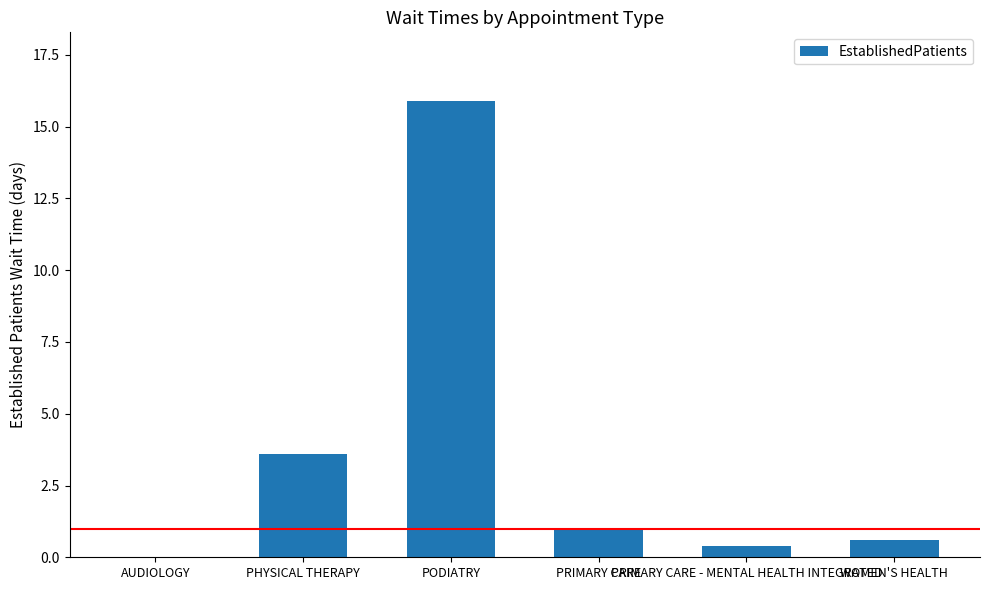

Count the number of categories in the chart.

6